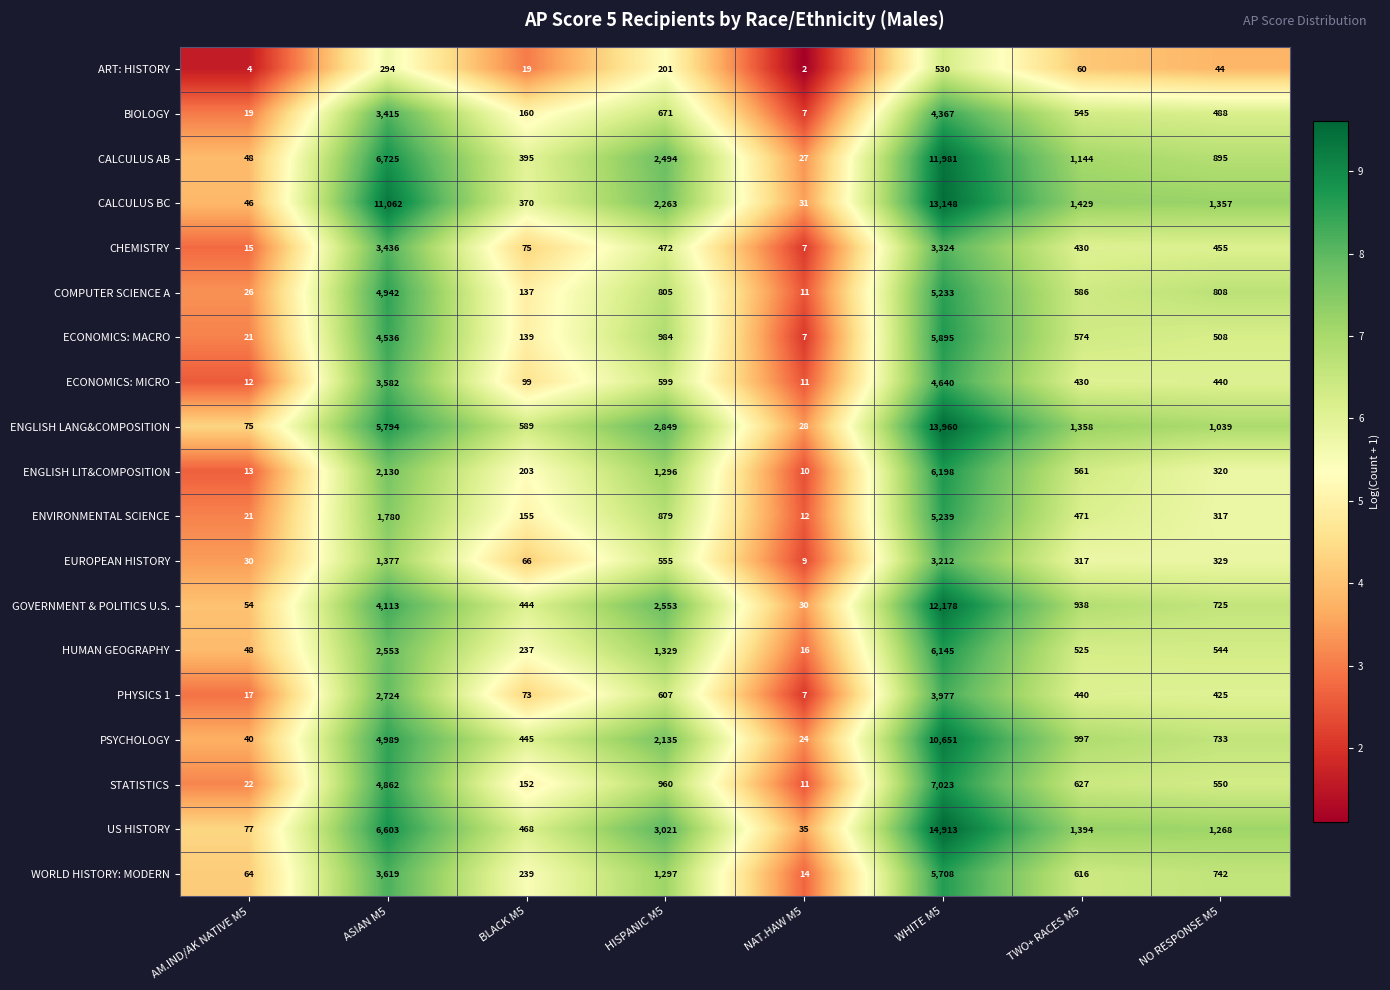

True or false: EUROPEAN HISTORY has a value of 2051 at ASIAN M5.

False